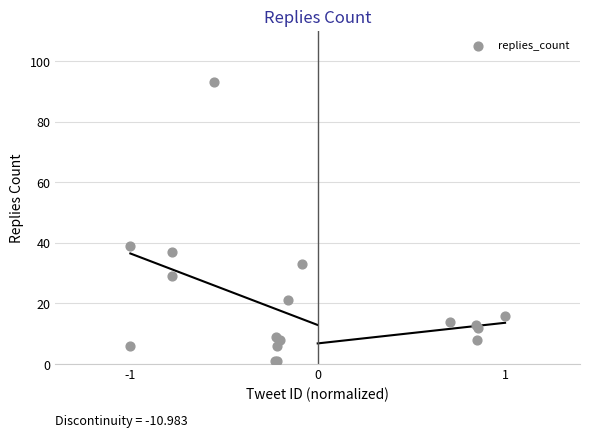

What Y value in the scatter plot is closest to 47?

39